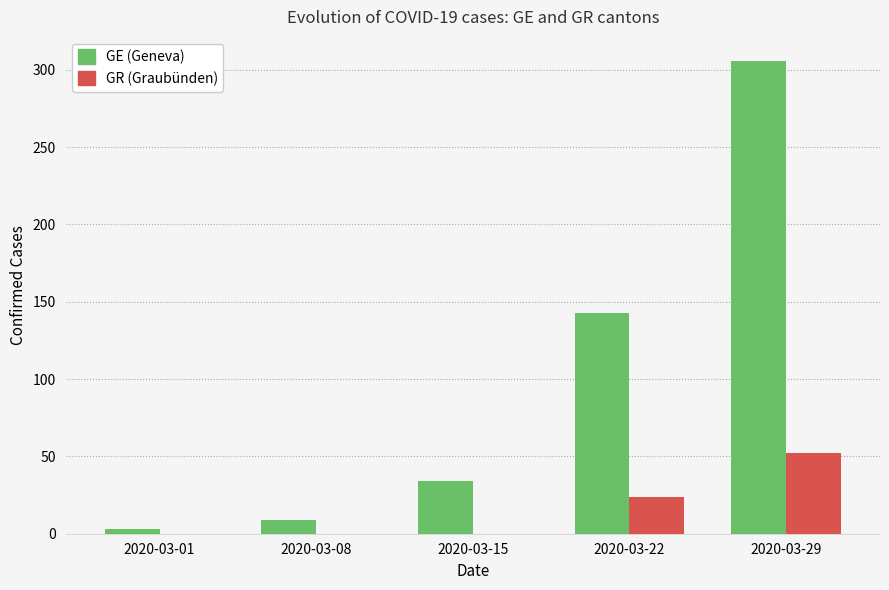

At which category is the sum across all series the highest?

2020-03-29